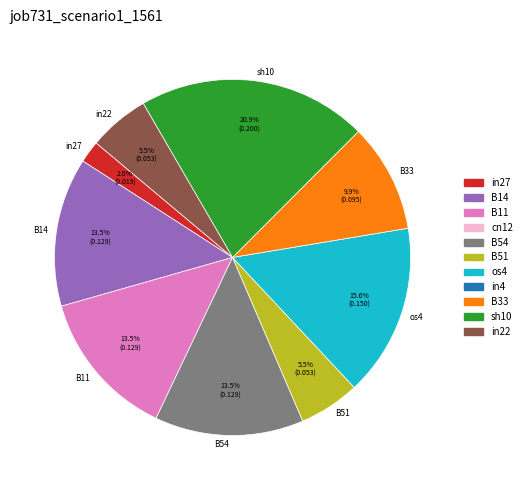

How many slices are in this pie chart?

9